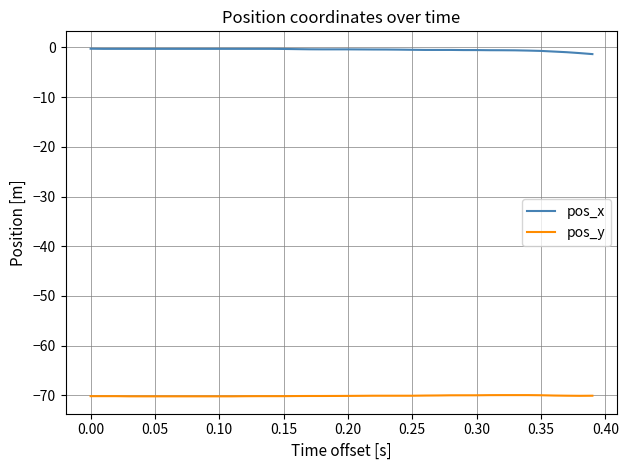

What is the lowest value of the pos_y series?

-70.2